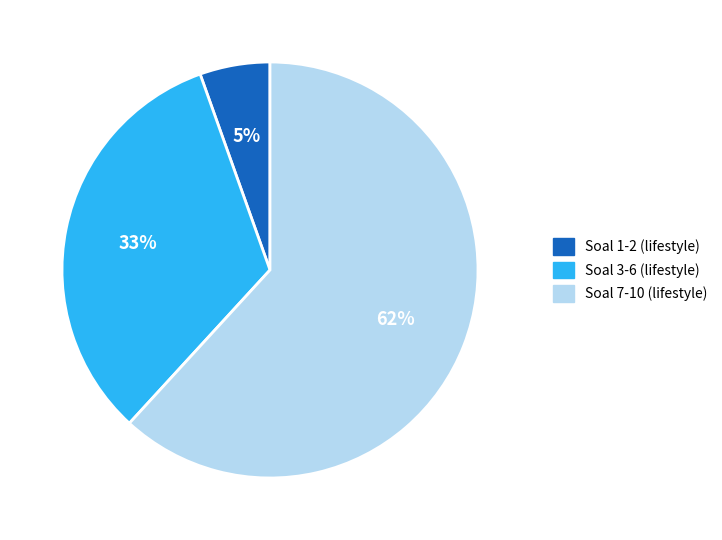

How many segments does this pie chart have?

3